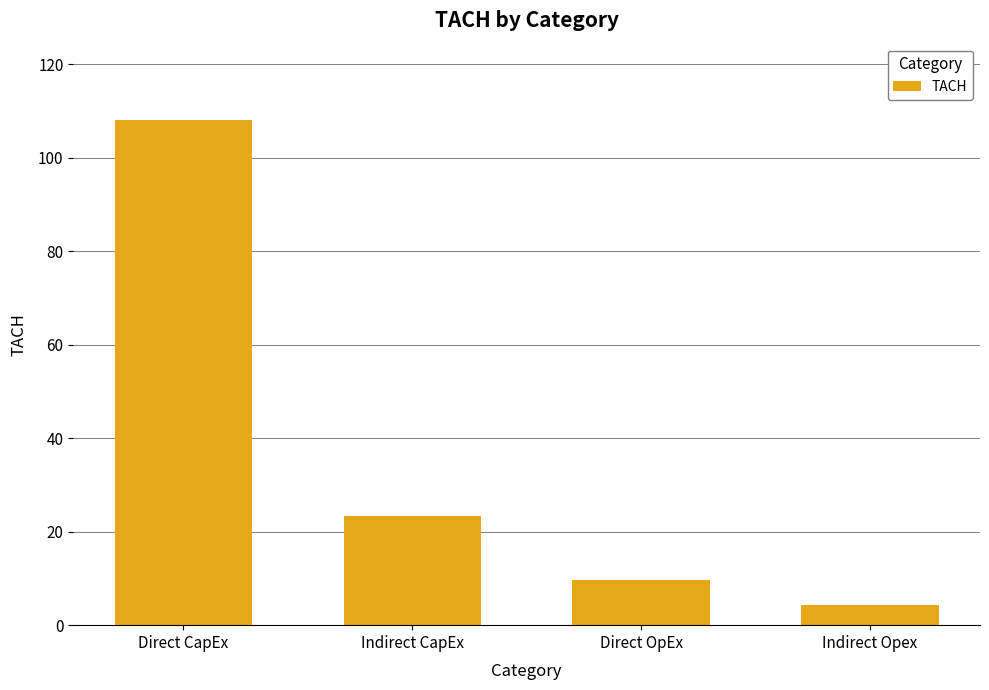

At which category does the chart reach its peak across all series?

Direct CapEx